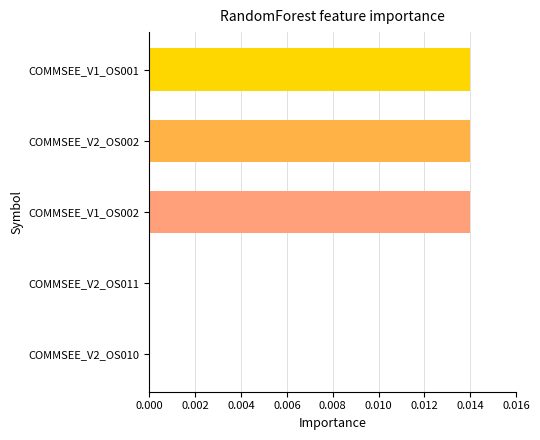

Which has a higher value, COMMSEE_V1_OS001 or COMMSEE_V2_OS011?

COMMSEE_V1_OS001